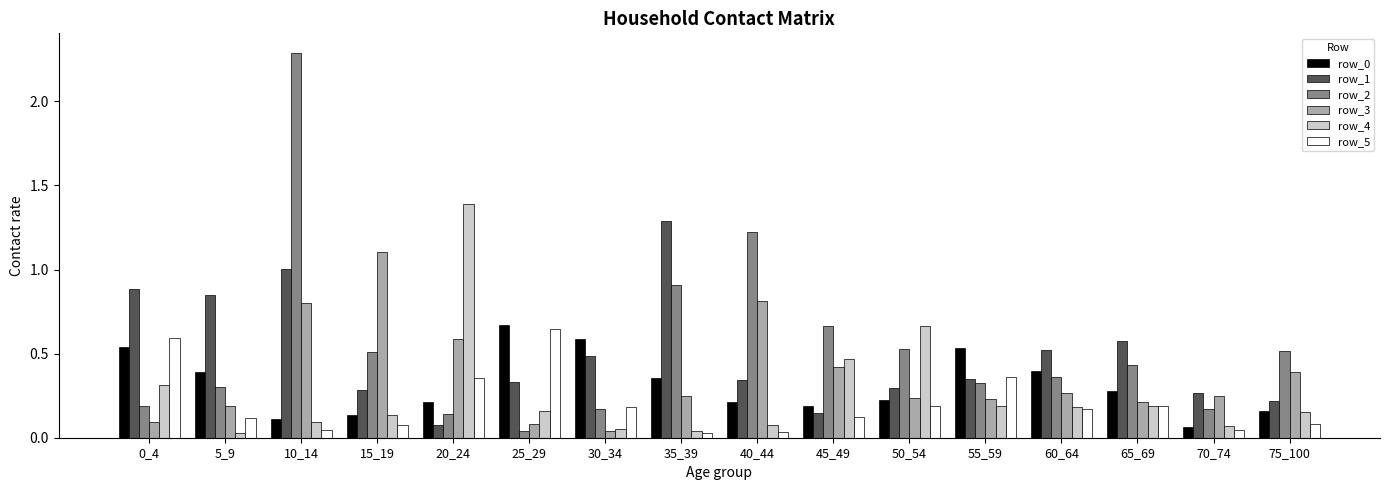

The row_0 series shows 0.0 at 50_54. True or false?

False